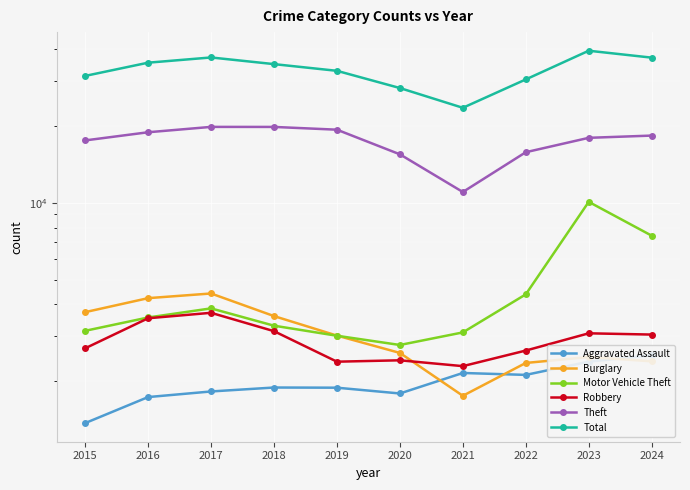

The Robbery series shows 3709 at 2017. True or false?

True